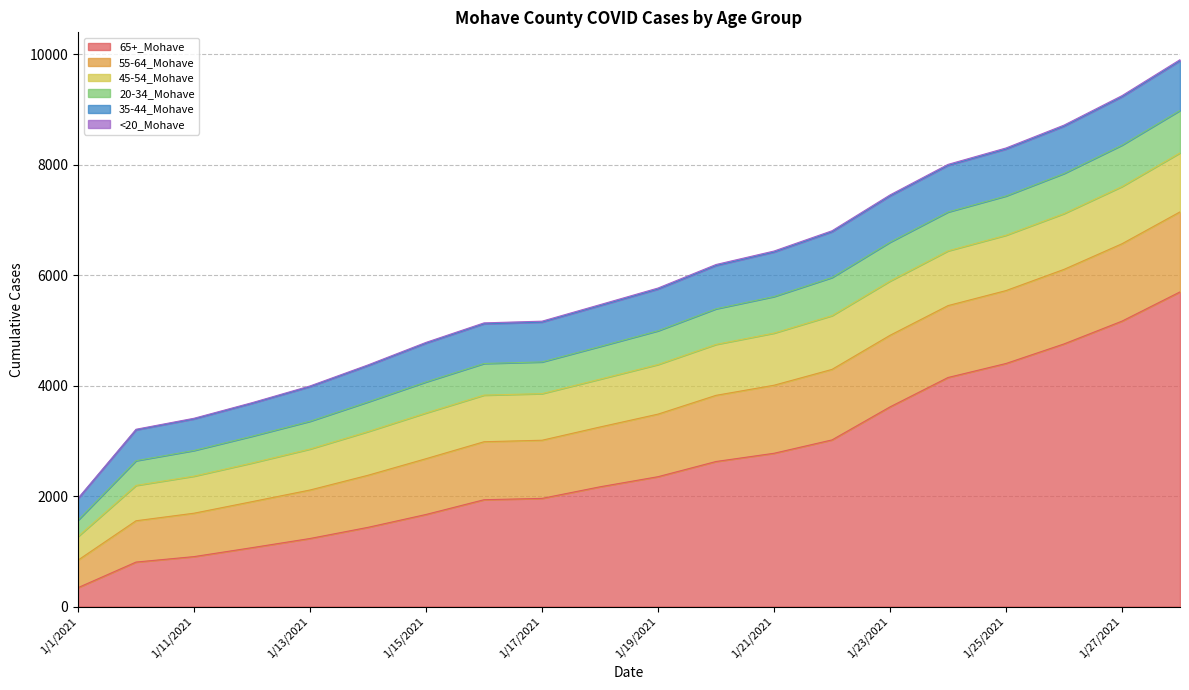

What is the label of the 9th point from the right?

1/20/2021